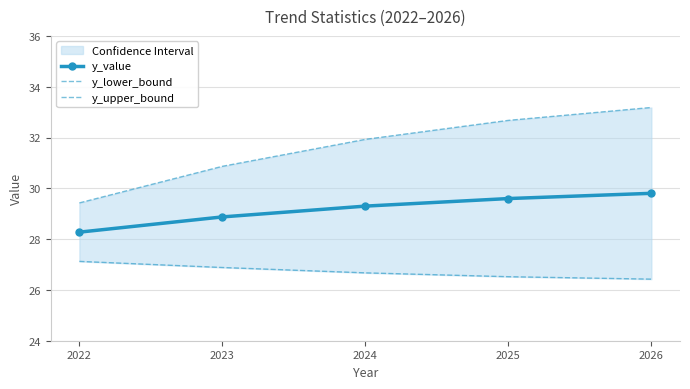

What is the greatest value displayed?

33.2